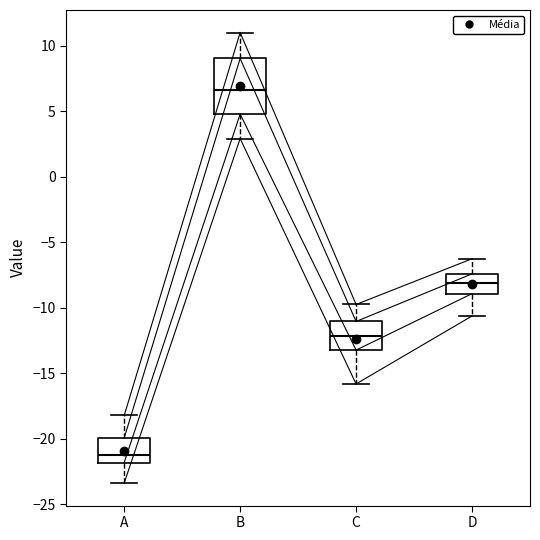

Which box's median line is the highest?

B